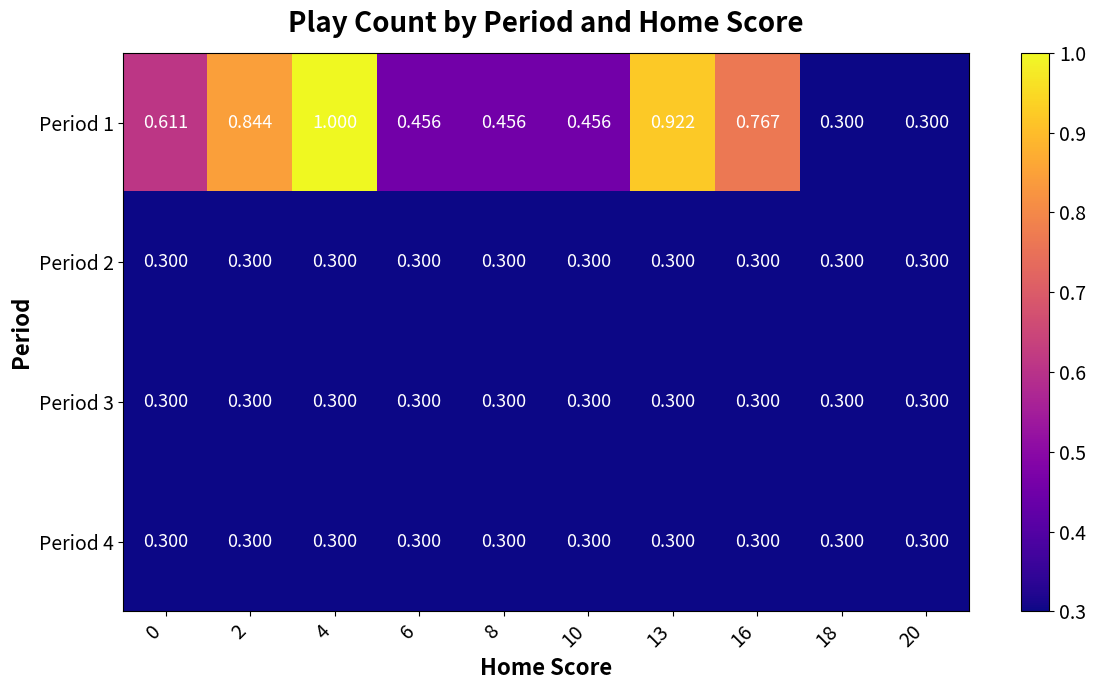

How many series are shown in this chart?

4